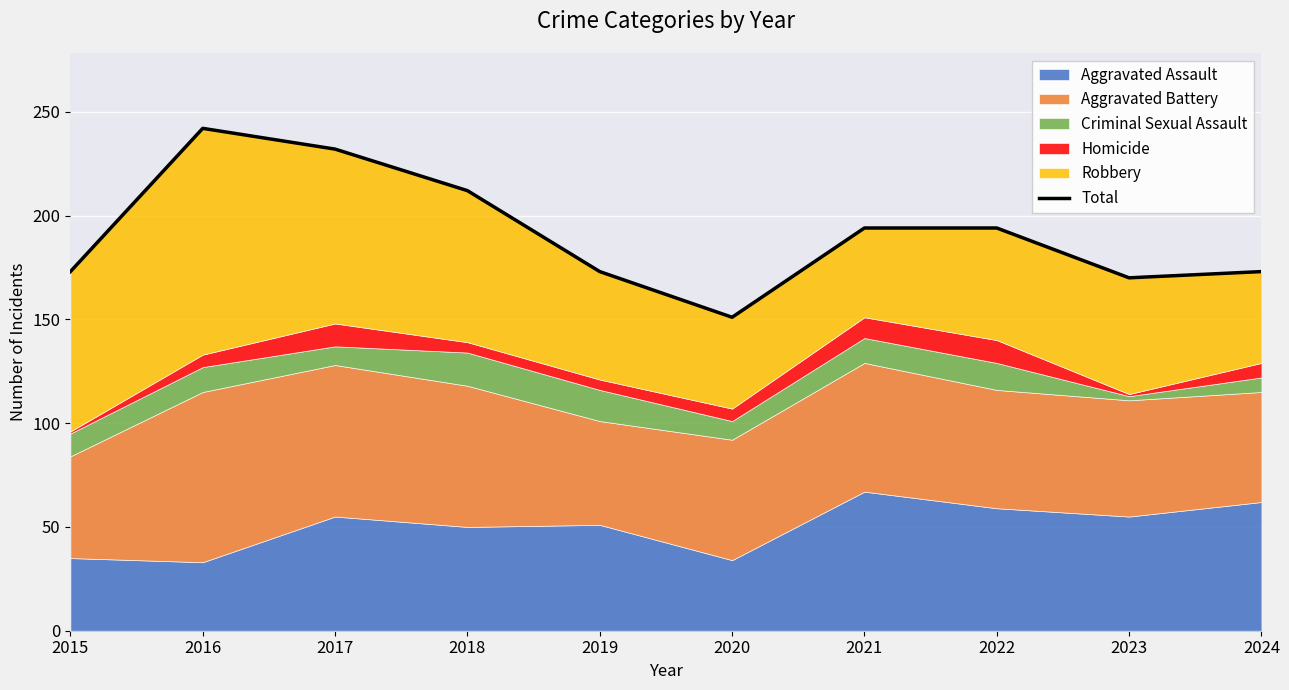

The chart shows a value of 303 at 2021. True or false?

False